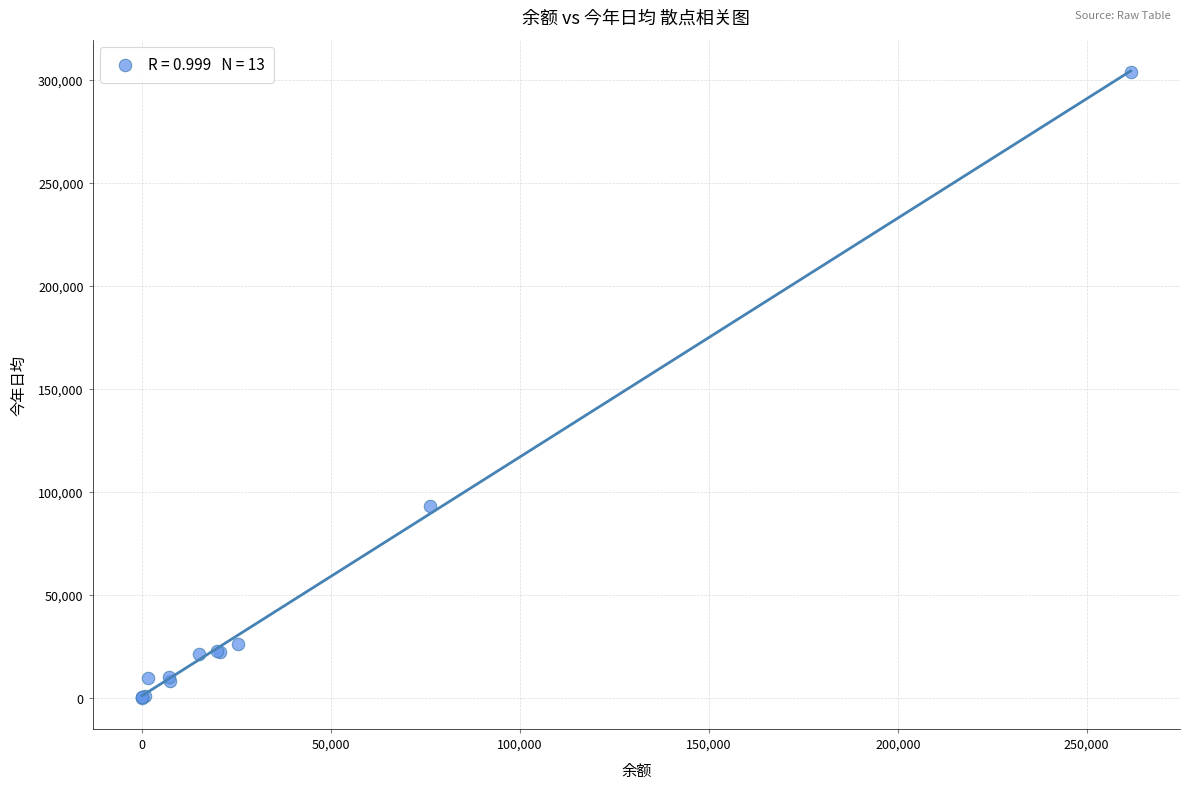

What Y value in the scatter plot is closest to 151823?

93027.3